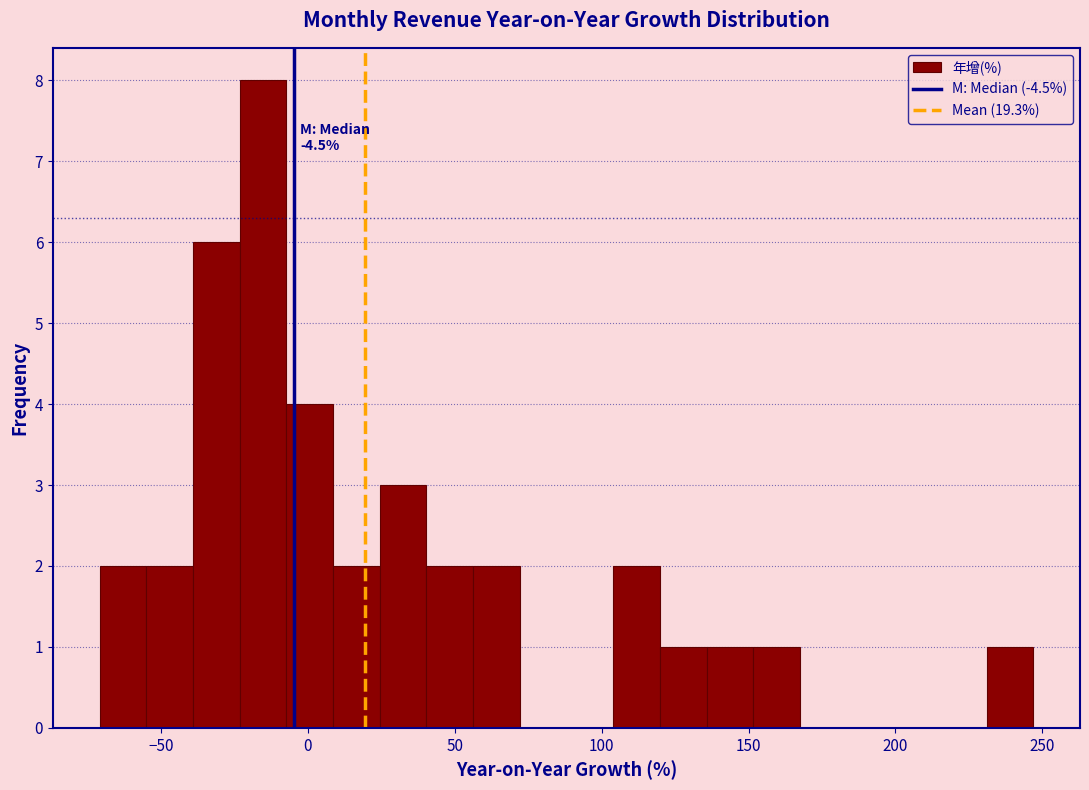

Around what value on the x-axis is the tallest bar? Give the approximate position of its centre, as read against the axis.

-15